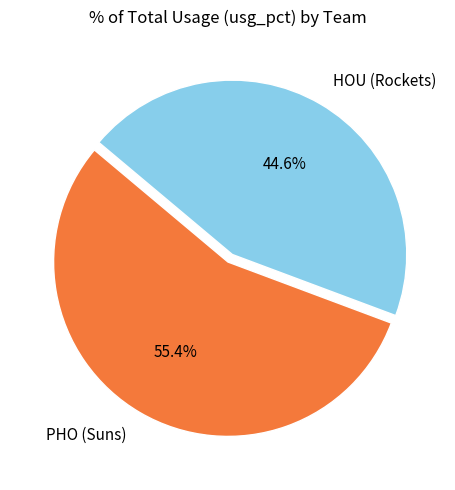

Is PHO (Suns) the majority of the pie?

Yes